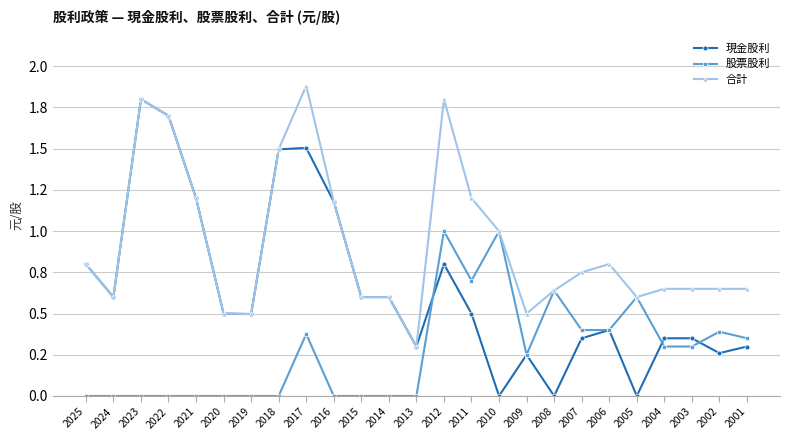

Does the chart have visible grid lines?

Yes